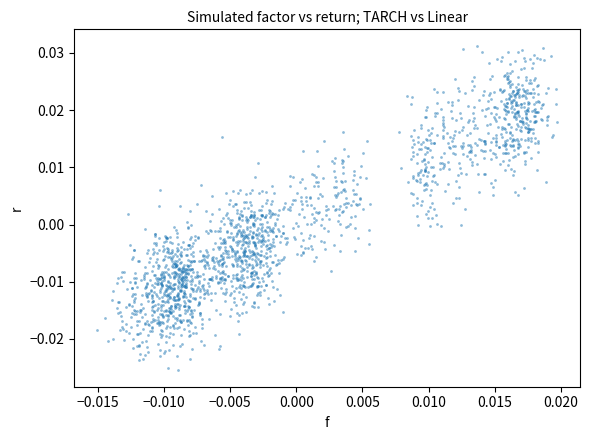

Count the number of points in this scatter plot.

1920